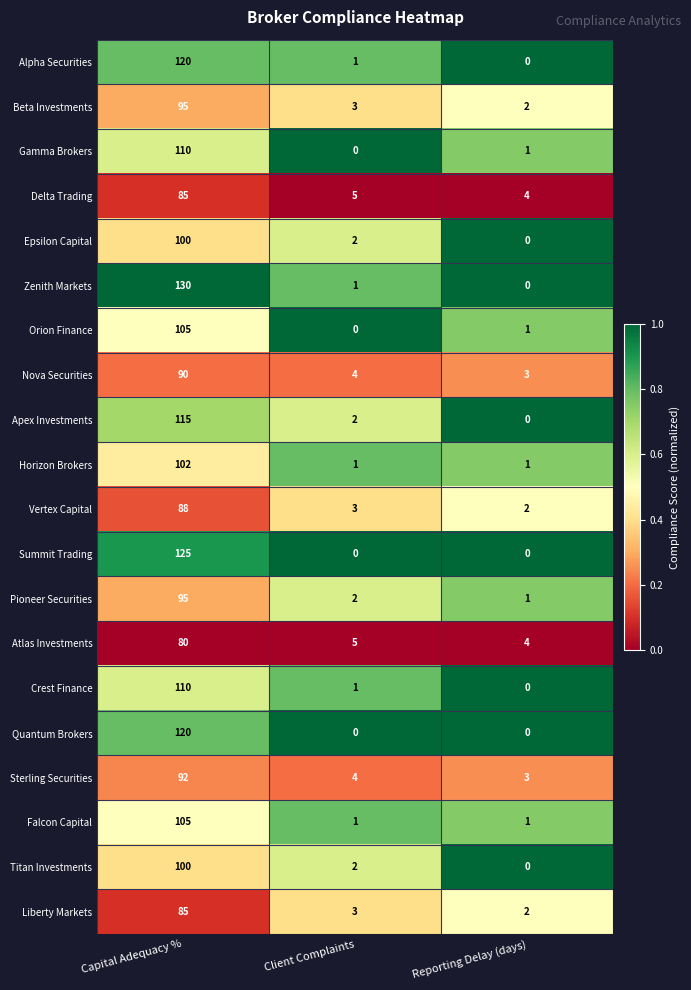

What is the greatest value displayed?

130